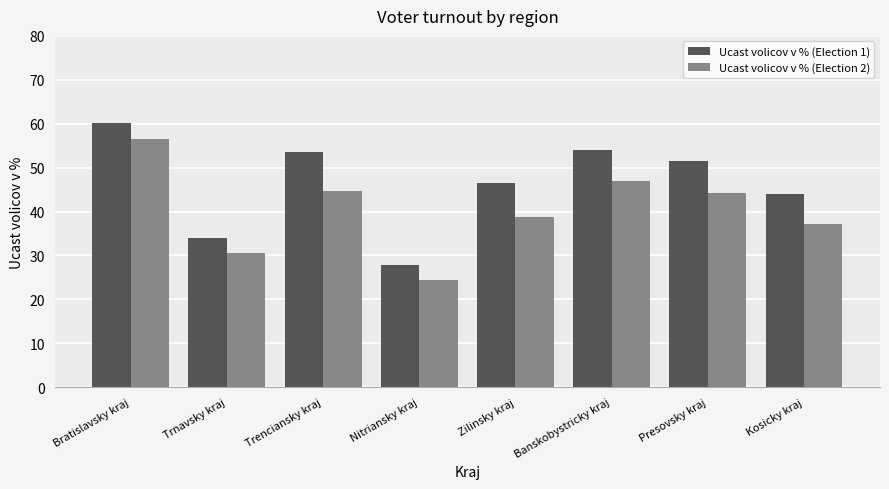

How many values in the Ucast volicov v % (Election 2) series exceed 44?

4